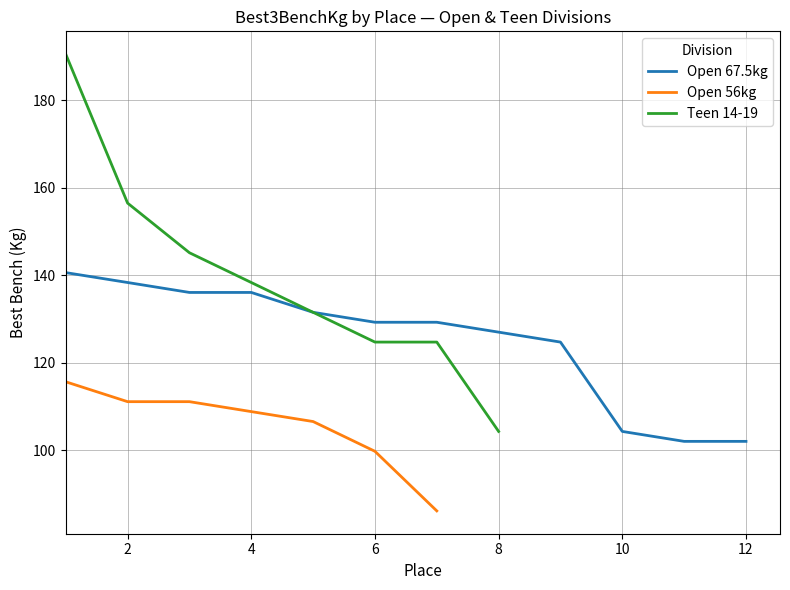

Does the chart display data point markers on the line(s)?

No